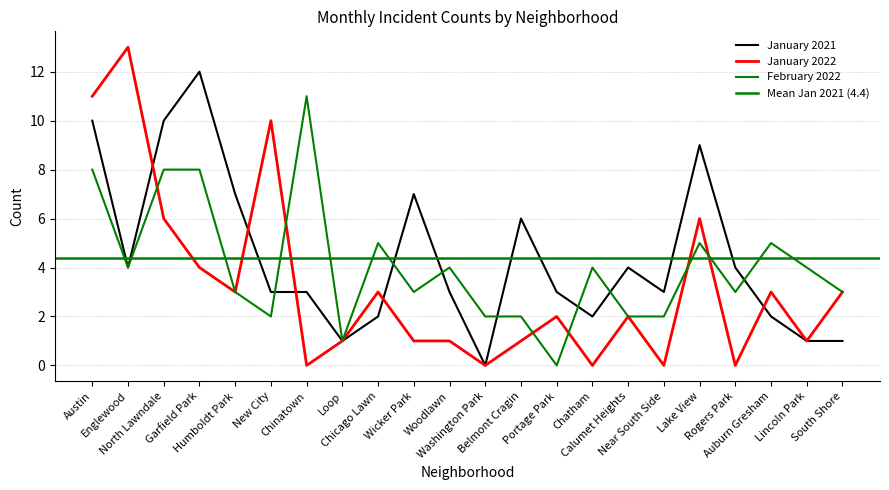

Between Austin and Loop, which is larger?

Austin